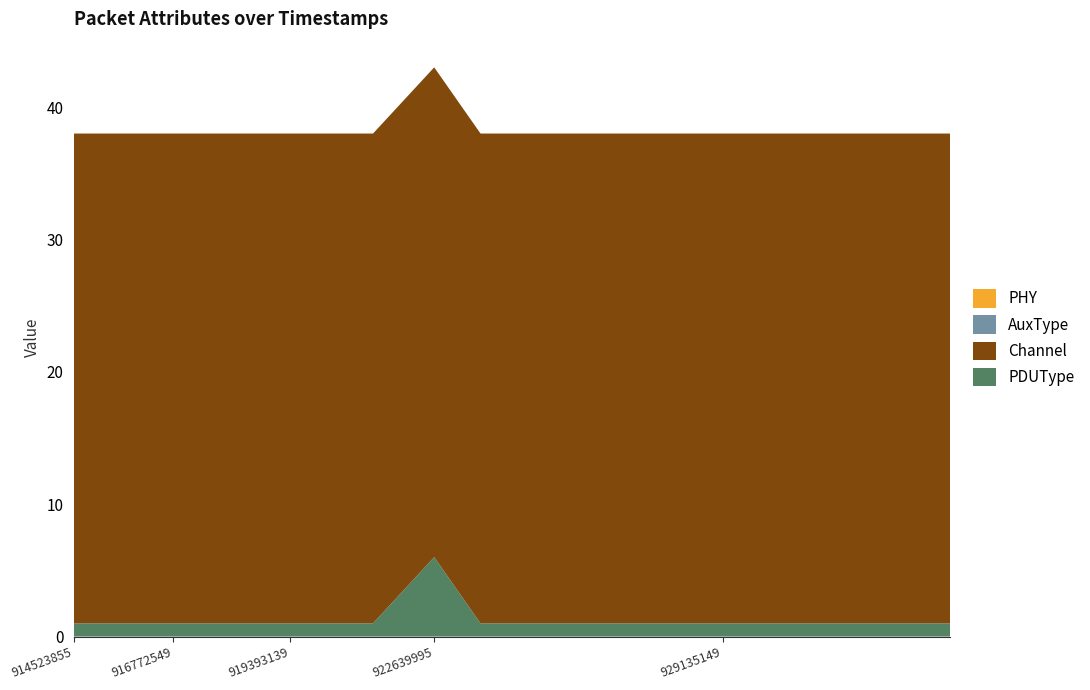

Reading left to right, list all the values displayed in this chart.

PDUType: 1	1	1	1	1	1	1	1	1	6	1	1	1	1	1
Channel: 37	37	37	37	37	37	37	37	37	37	37	37	37	37	37
AuxType: 0	0	0	0	0	0	0	0	0	0	0	0	0	0	0
PHY: 0	0	0	0	0	0	0	0	0	0	0	0	0	0	0